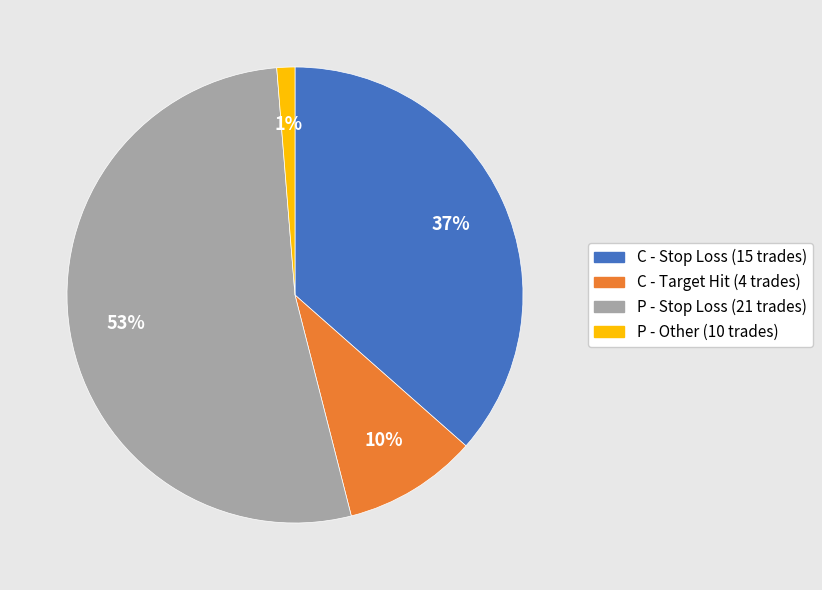

To the nearest percent, what is the average slice percentage?

25%